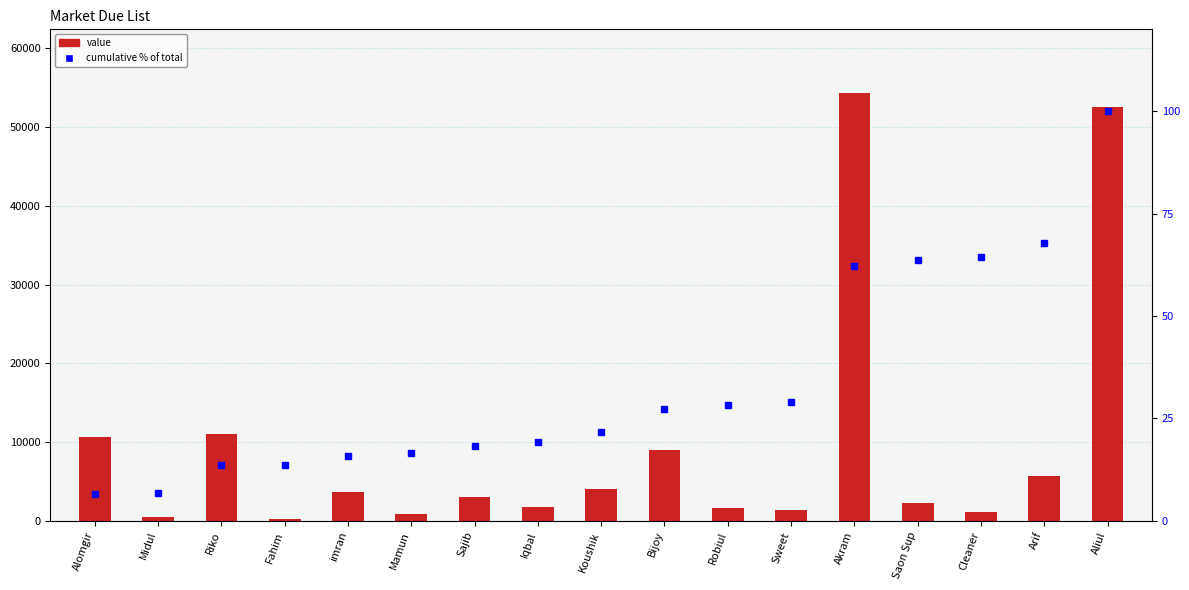

What is the highest value of the Value series?

54281.0